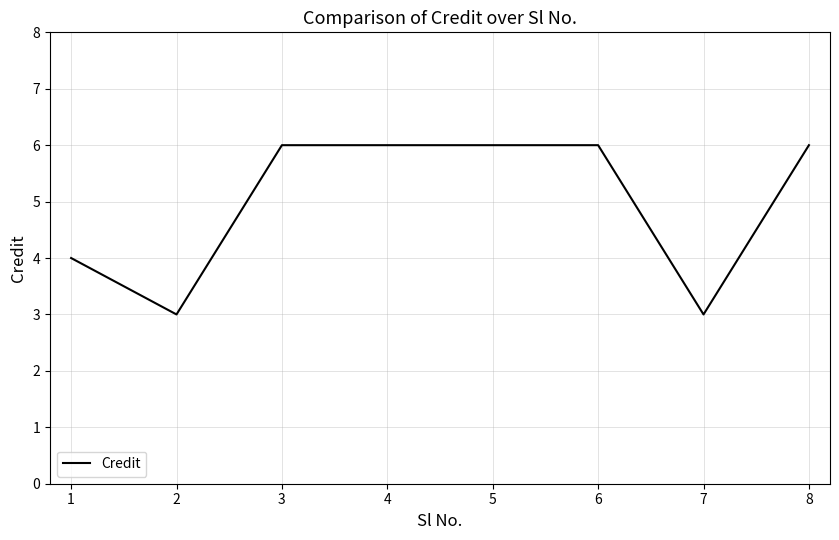

Reading left to right, what are all the values shown in this chart?

4	3	6	6	6	6	3	6